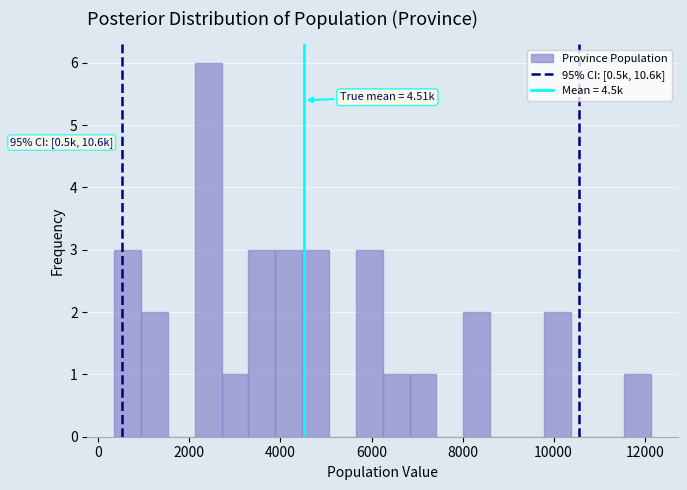

Around what value on the x-axis is the tallest bar? Give the approximate position of its centre, as read against the axis.

2400